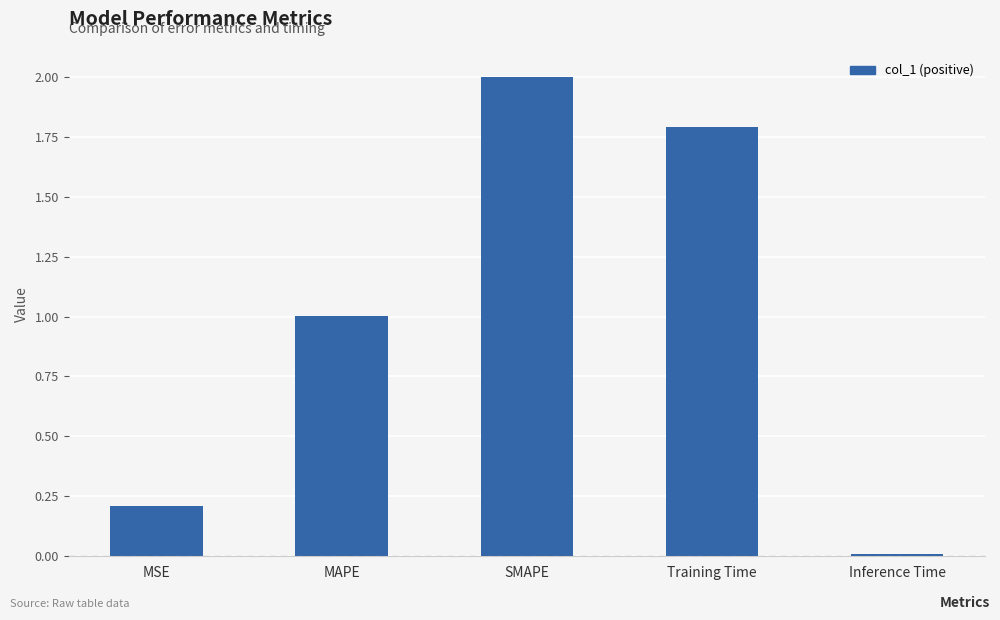

Rank the categories by value from lowest to highest.

Inference Time, MSE, MAPE, Training Time, SMAPE